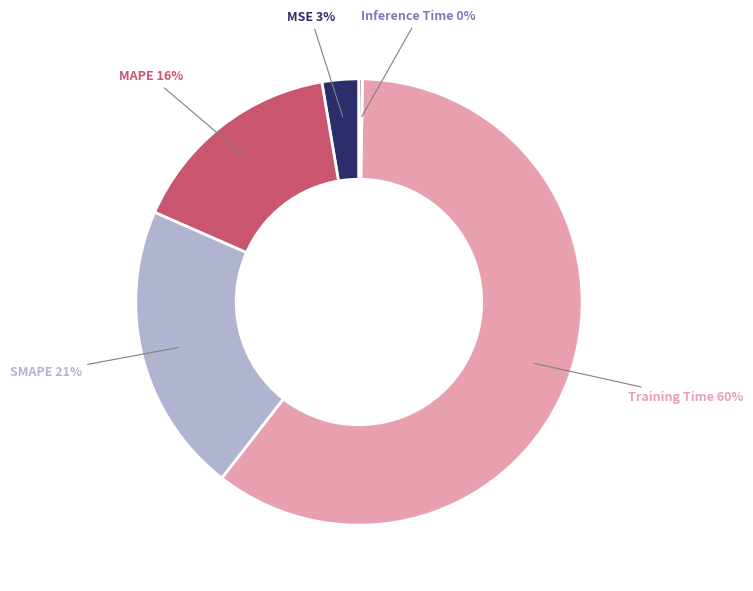

Is there any slice that represents more than half of the pie?

Yes